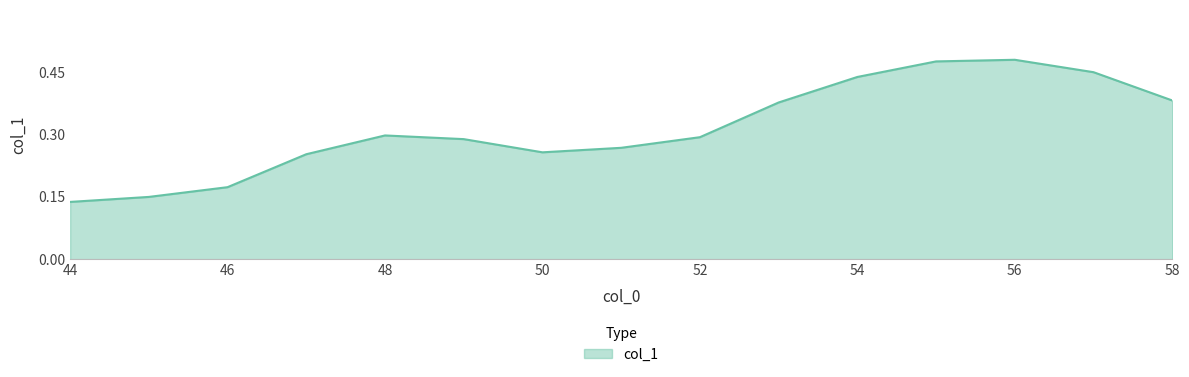

List the labels in order of value, largest first.

56, 55, 57, 54, 58, 53, 48, 52, 49, 51, 50, 47, 46, 45, 44